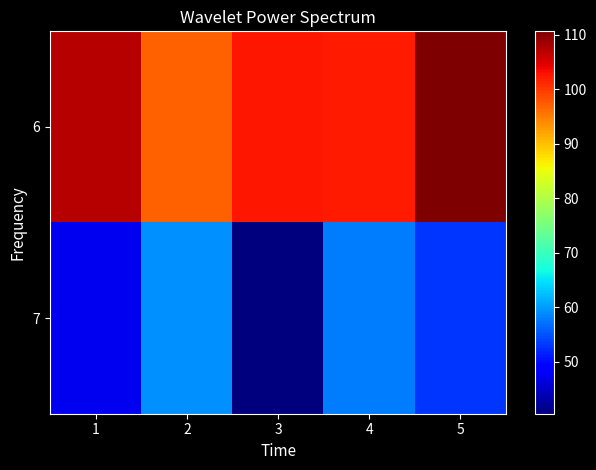

What is the spread (max minus min) of values at 2?

37.8